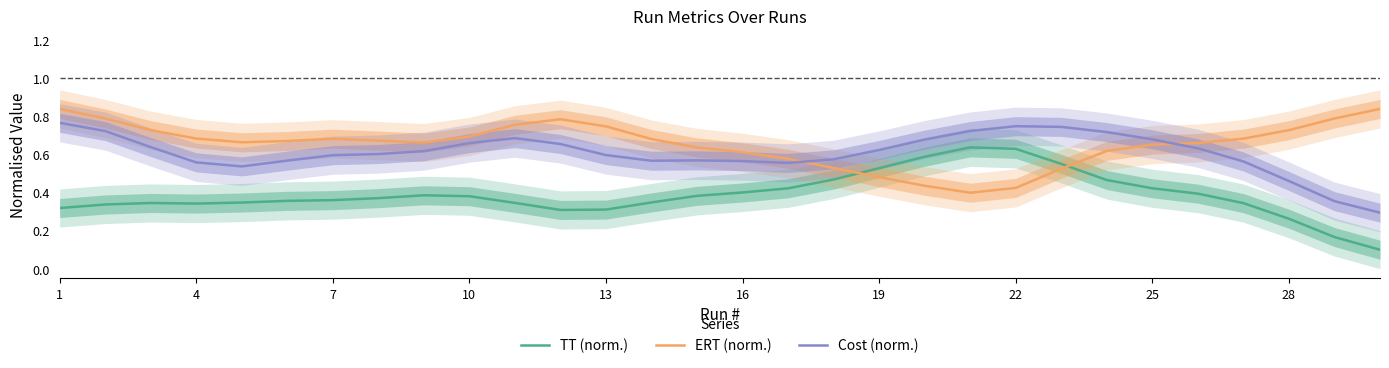

True or false: Cost (norm.) and TT (norm.) cross at least once.

False